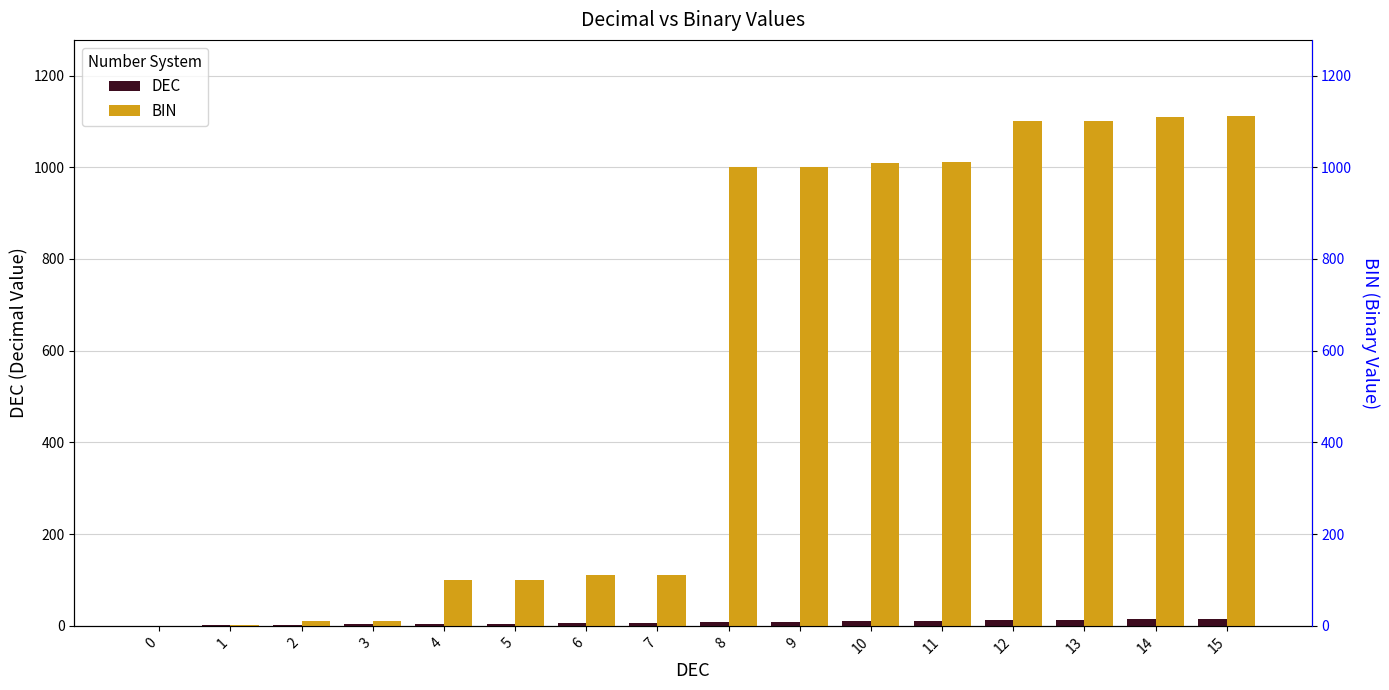

How many data points in BIN are less than 1000?

8